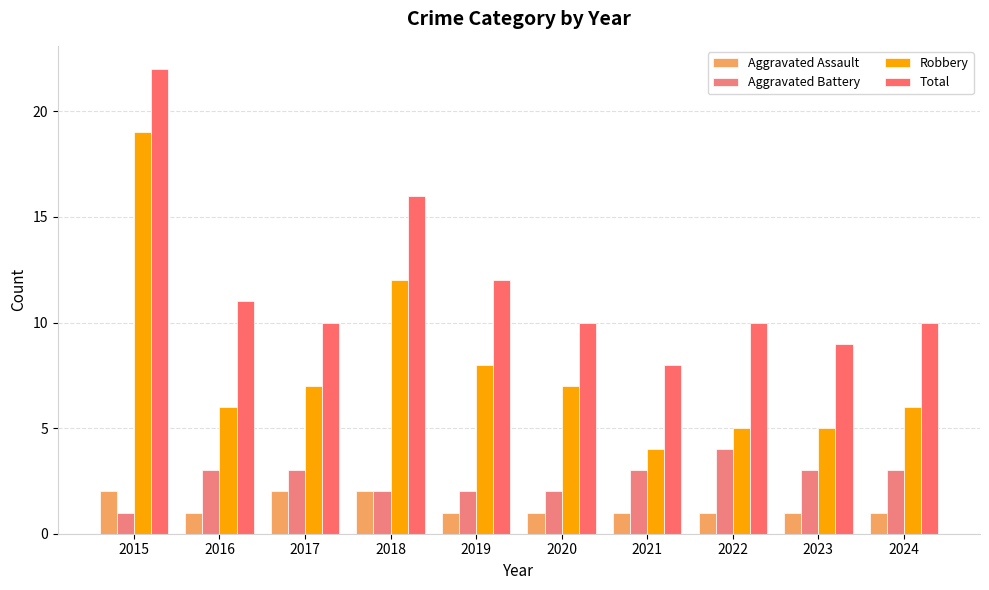

What are all the series names shown in the legend?

Aggravated Assault, Aggravated Battery, Robbery, Total